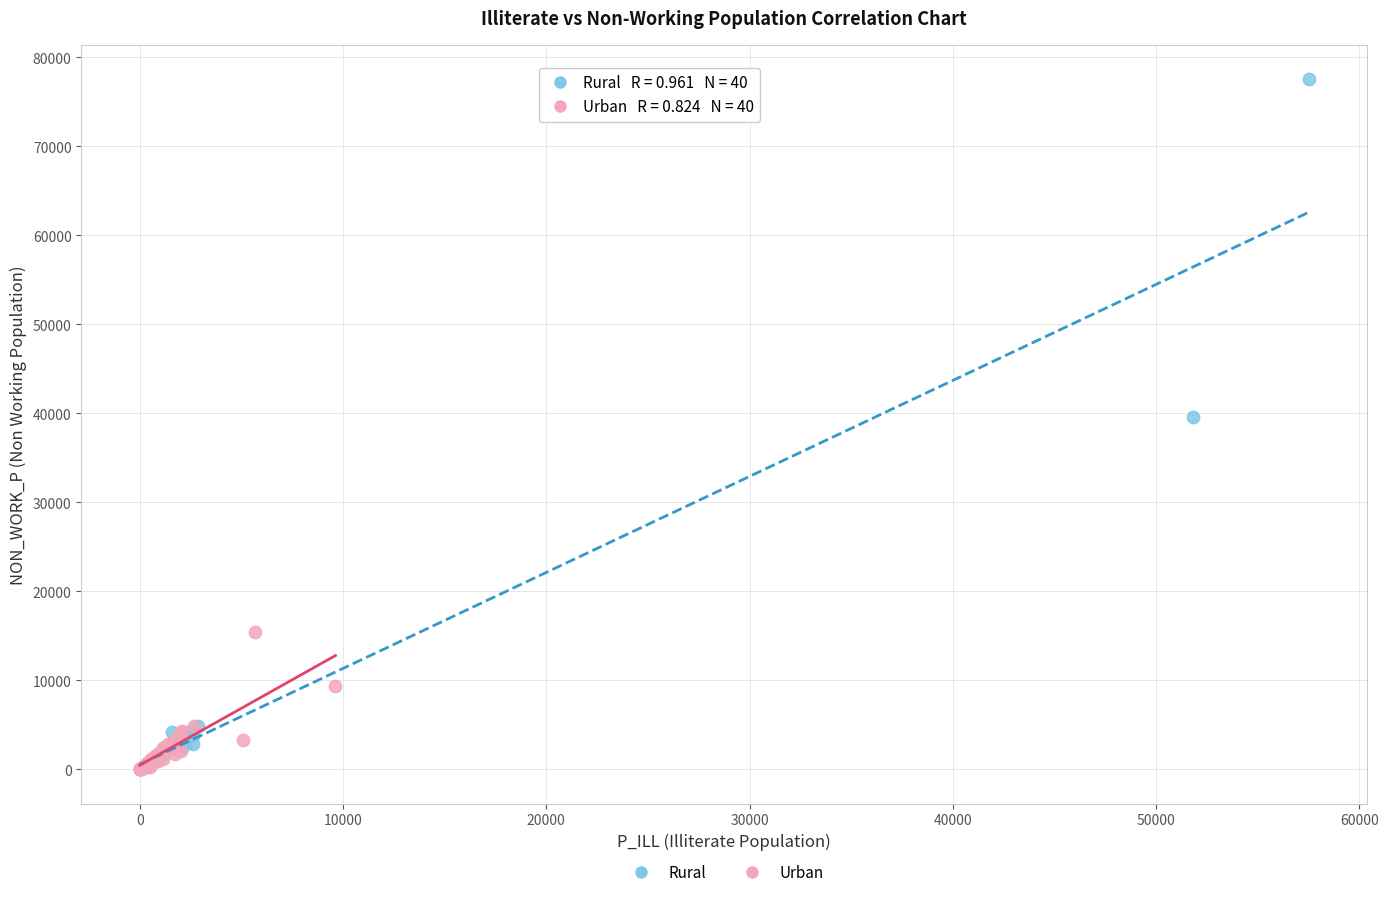

Which series contains the highest Y value?

Rural